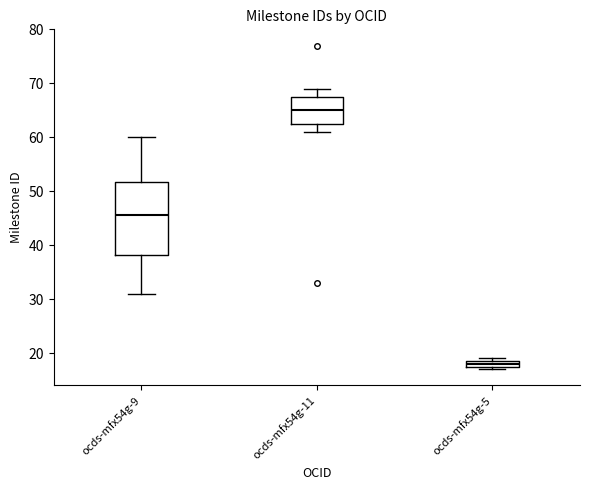

Which box's median line is the highest?

ocds-mfx54g-11